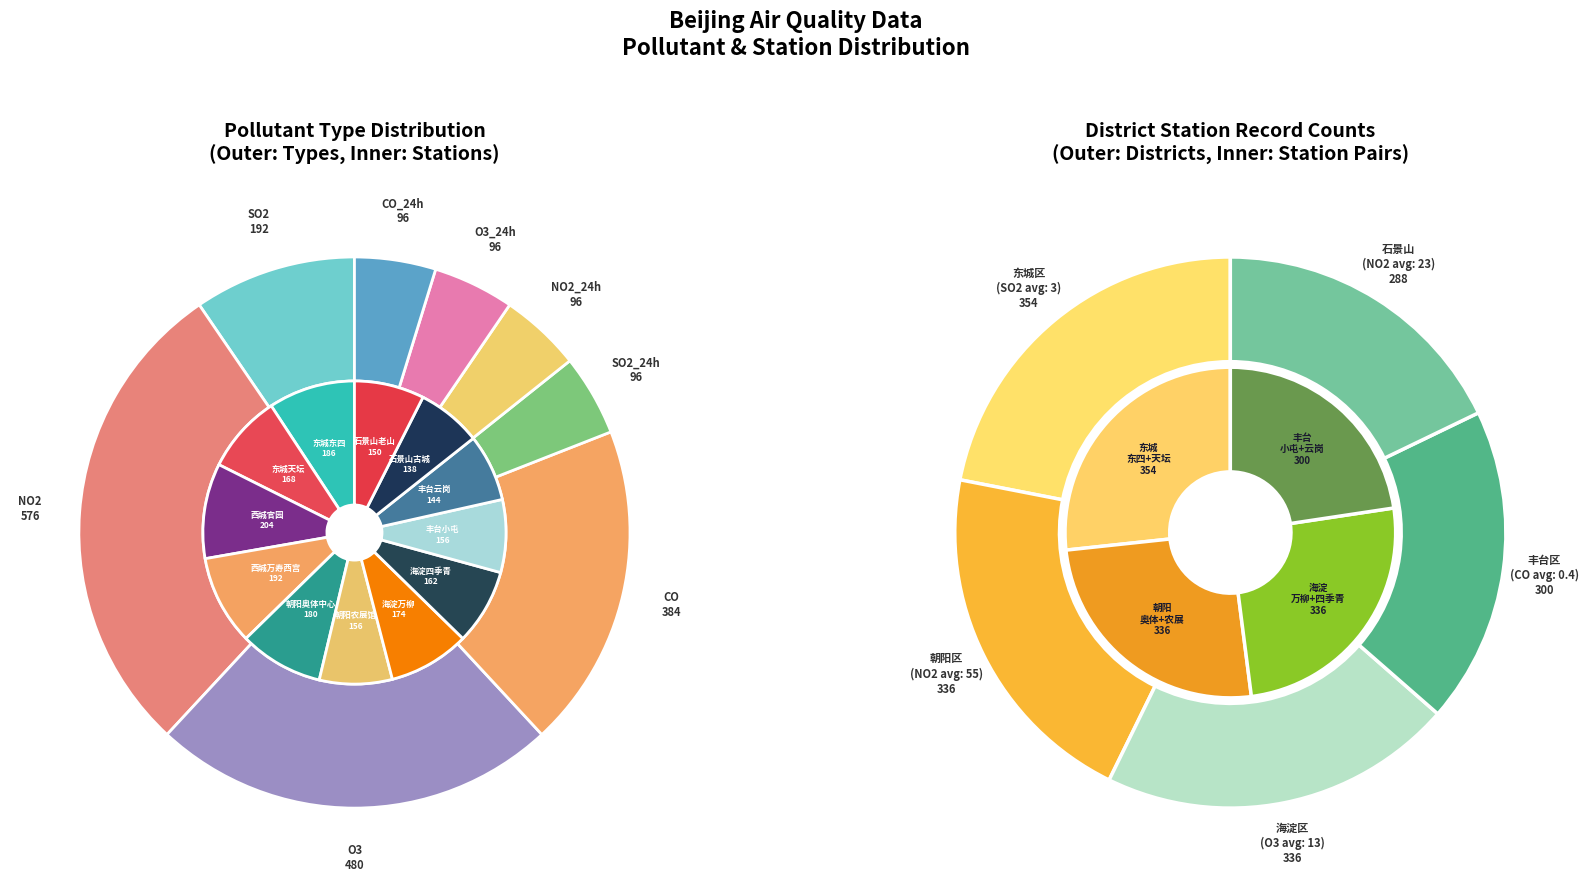

Is O3 the majority of the pie?

No